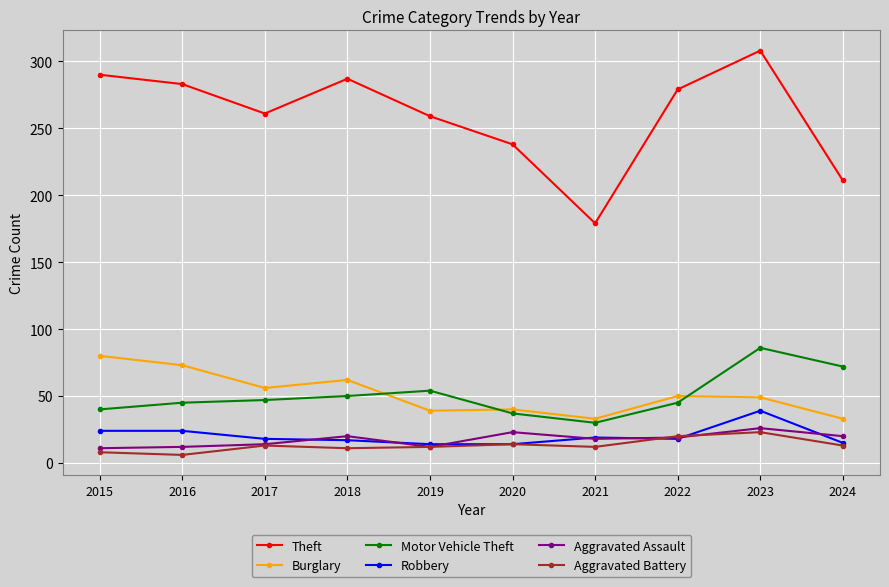

In Theft, how many points are lower than both neighbors (excluding endpoints)?

2